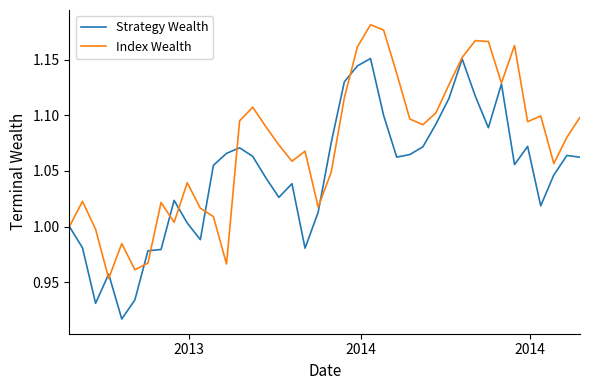

Which series has the largest total across all categories?

Index Wealth